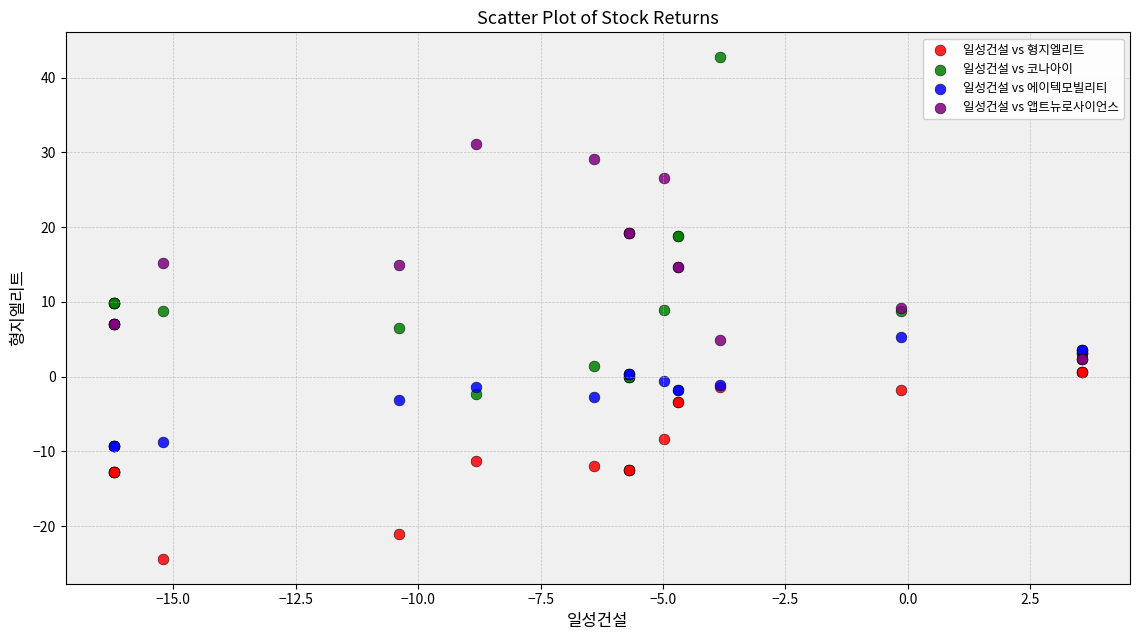

What are all the series names shown in the legend?

일성건설 vs 형지엘리트, 일성건설 vs 코나아이, 일성건설 vs 에이텍모빌리티, 일성건설 vs 앱트뉴로사이언스